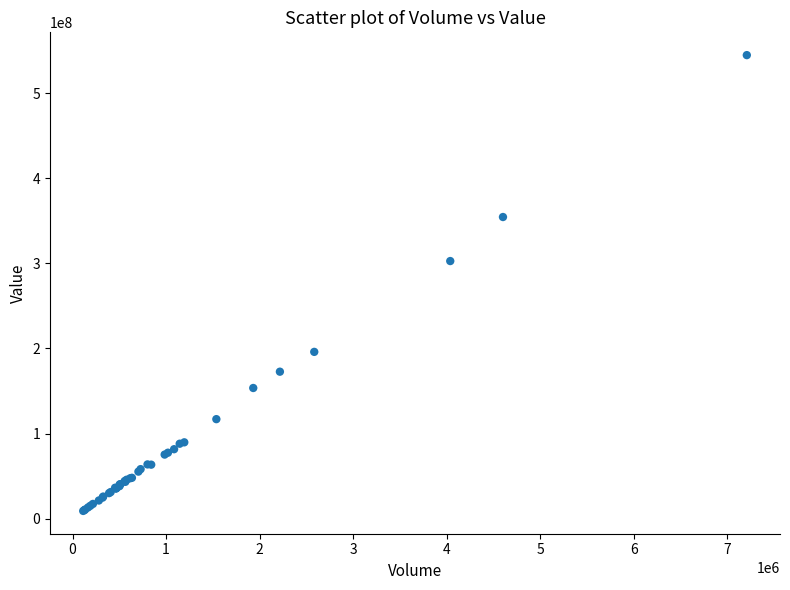

What Y value in the scatter plot is closest to 276825906?

302645167.8